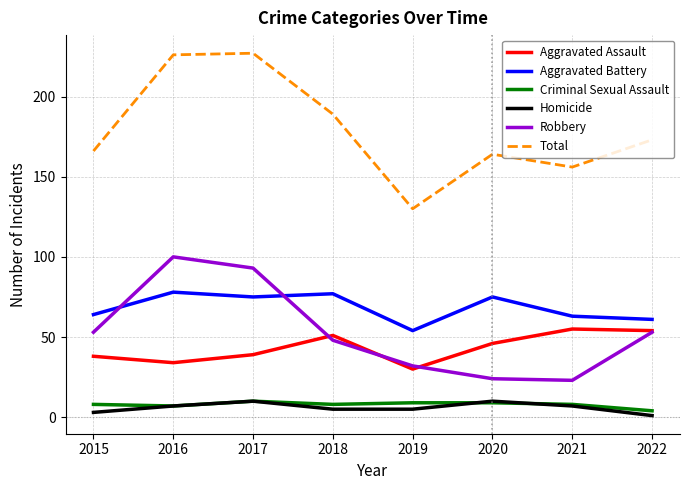

What are all the series names shown in the legend?

Aggravated Assault, Aggravated Battery, Criminal Sexual Assault, Homicide, Robbery, Total